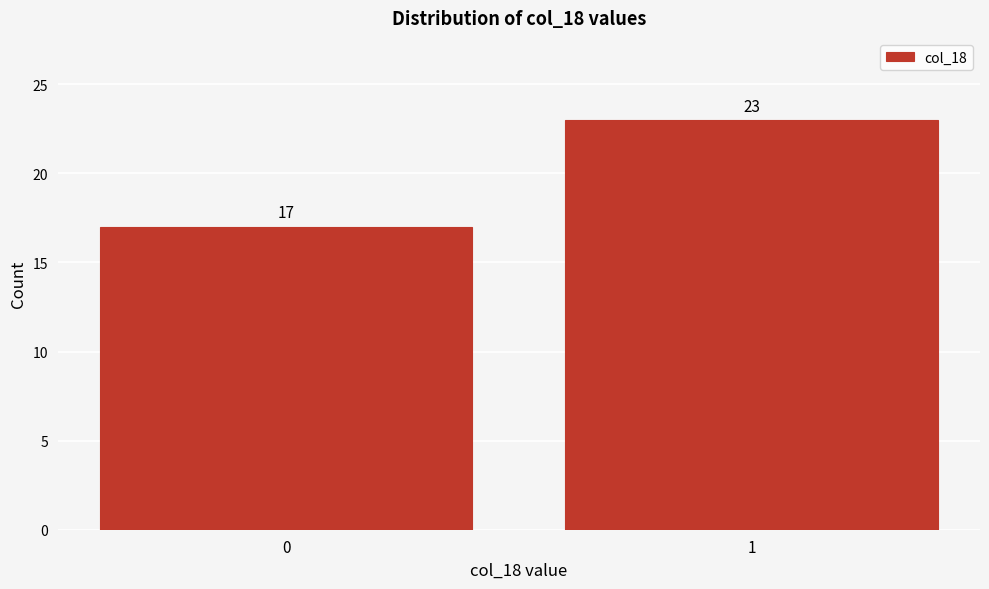

Reading right to left, extract all data points from this chart.

23	17